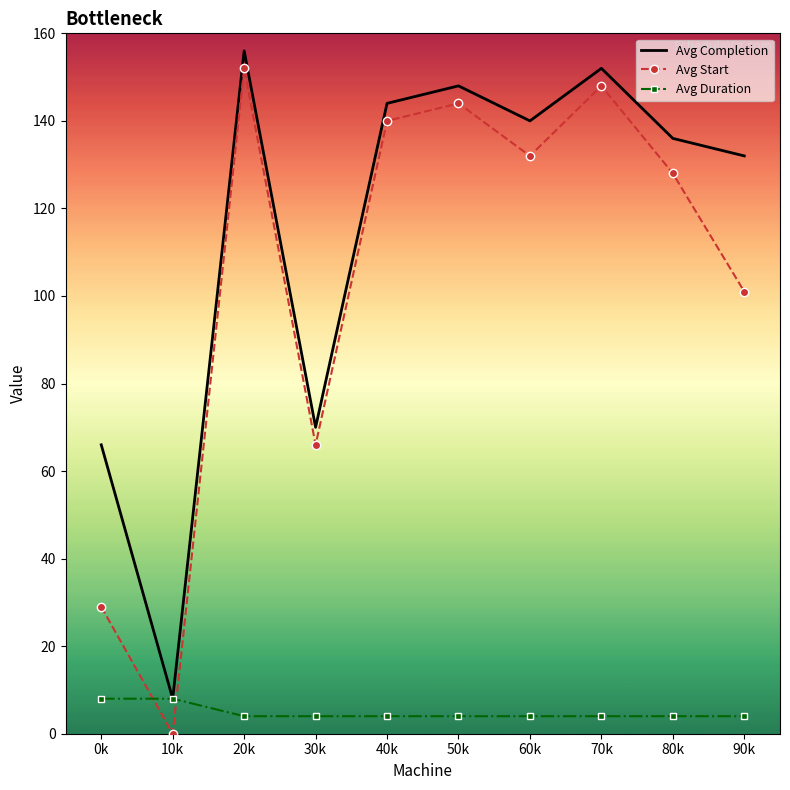

The Avg Start series shows 50 at 60k. True or false?

False